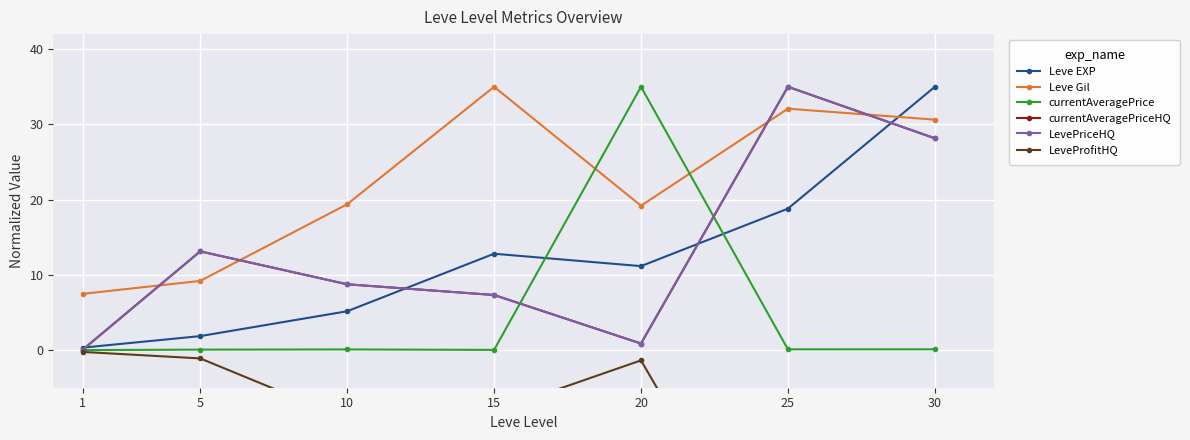

How many values in the LevePriceHQ series exceed 8?

4